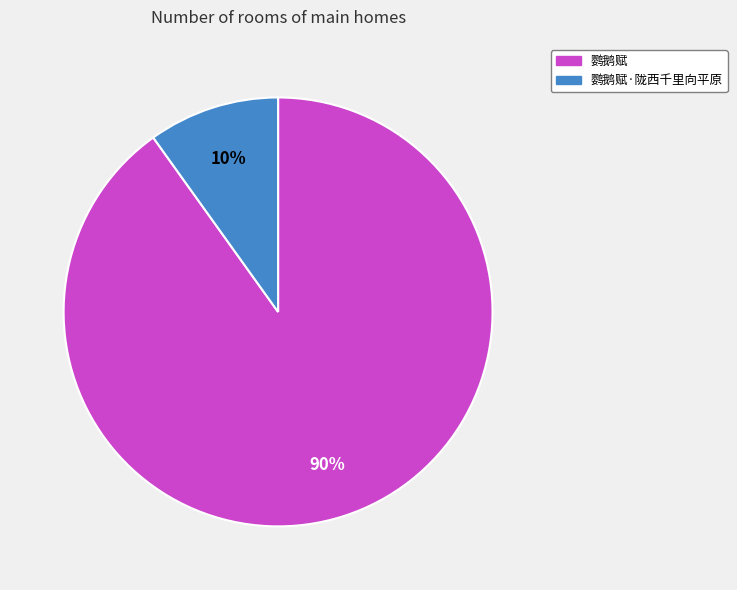

Which slice is the largest?

鹦鹅赋